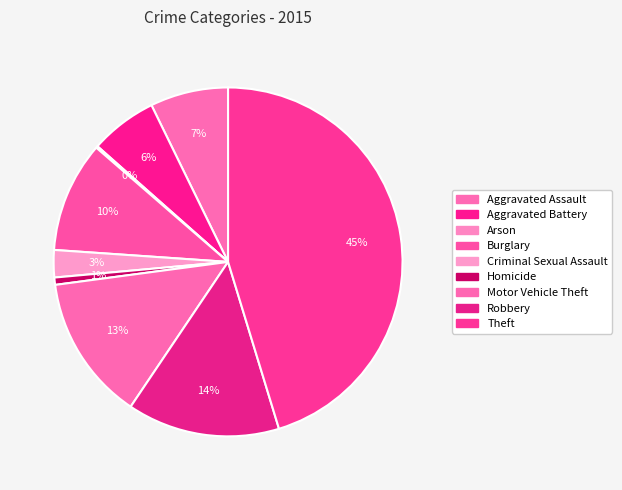

What percentage is the Motor Vehicle Theft slice, to the nearest percent?

13%